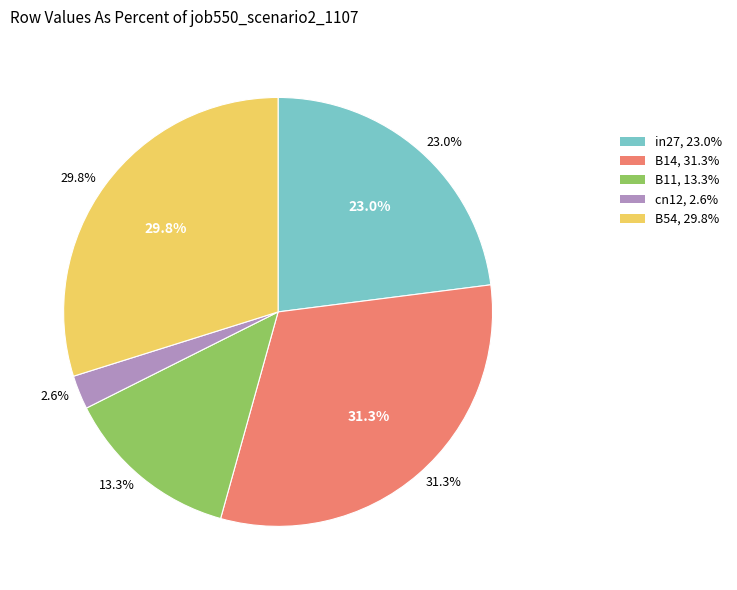

To the nearest percent, what percentage of the pie is cn12?

3%